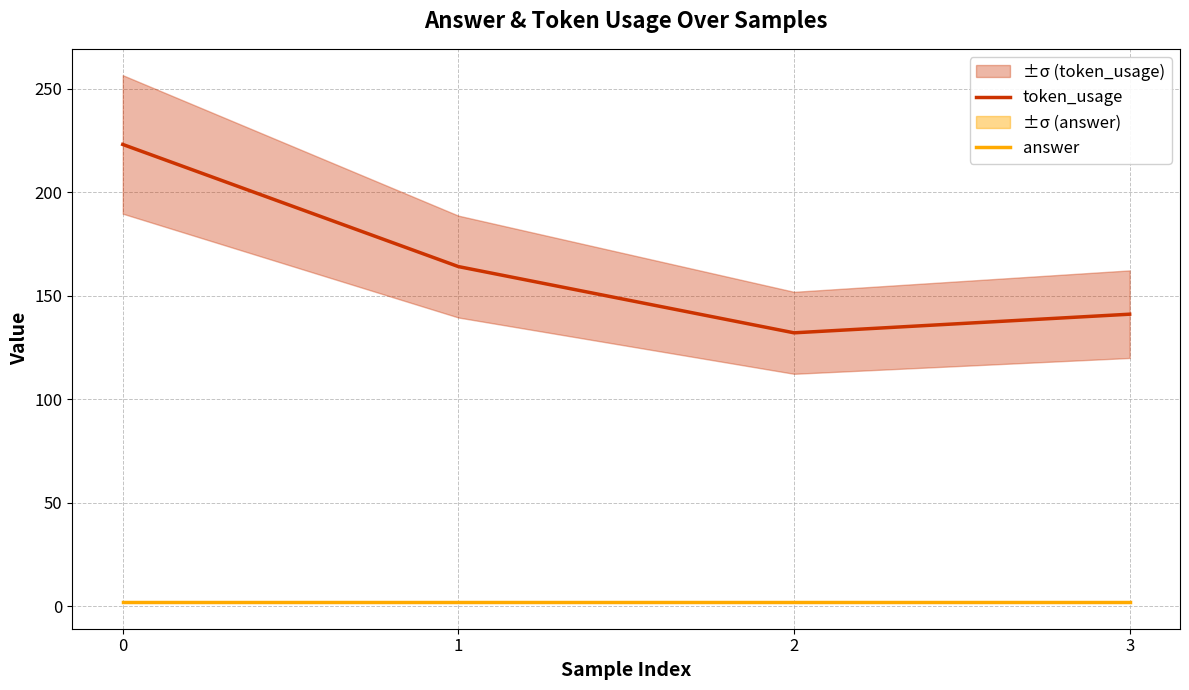

What is the value of the token_usage point at the 2nd from the left?

164